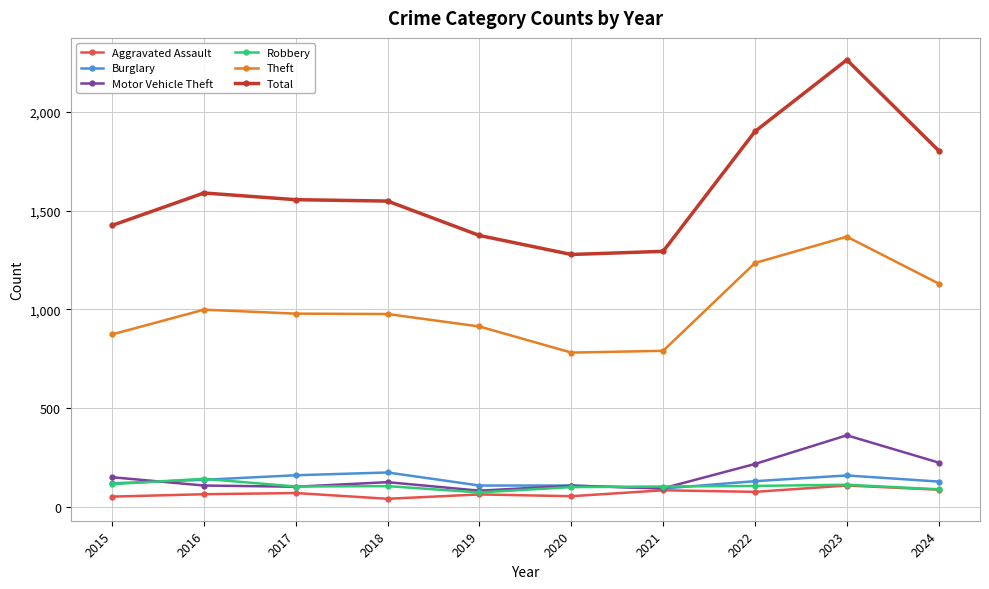

Is it true that Burglary equals 210 at 2022?

False